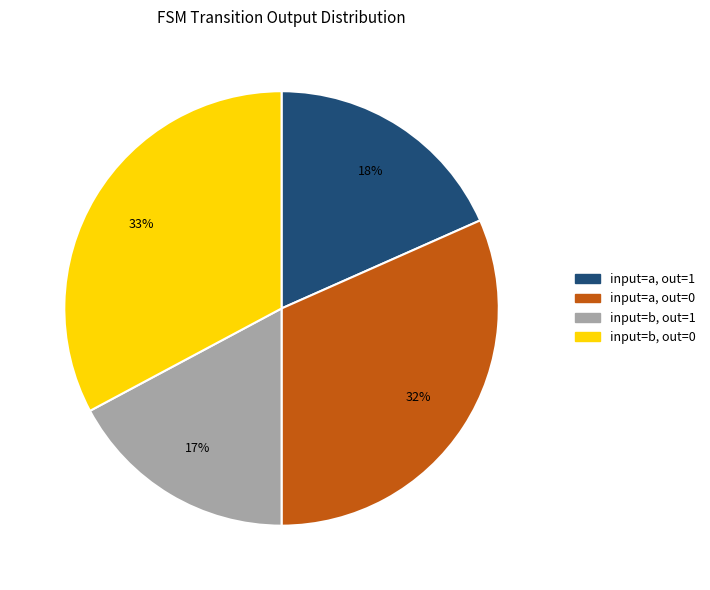

Does input=a, out=1 represent more than half of the total?

No